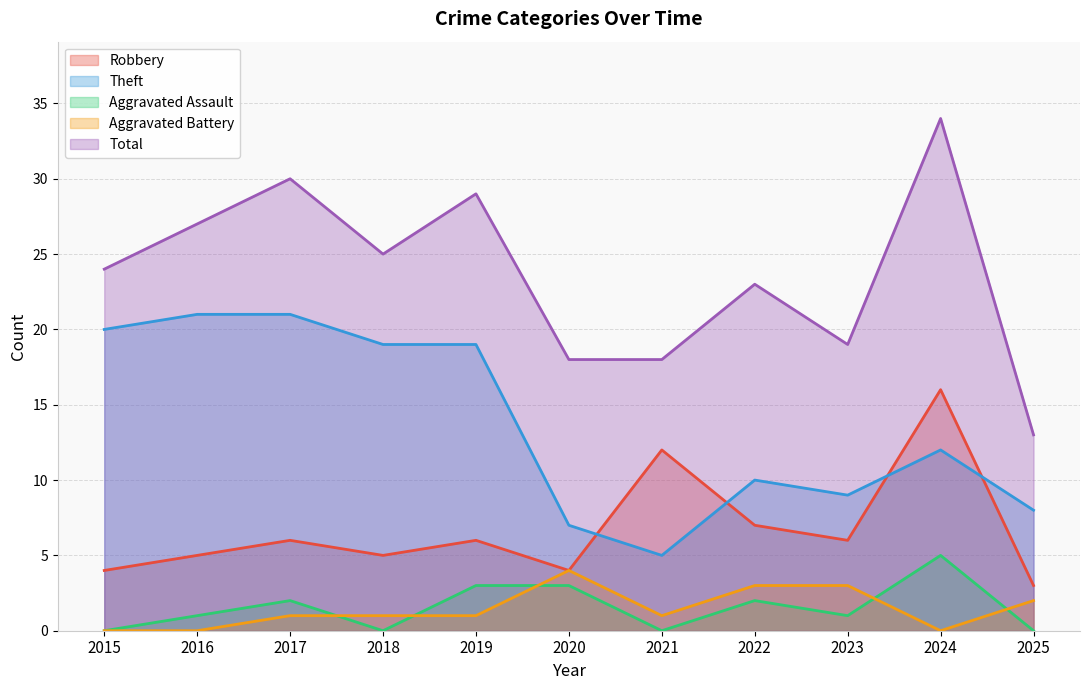

True or false: Total and Theft intersect in this chart.

False